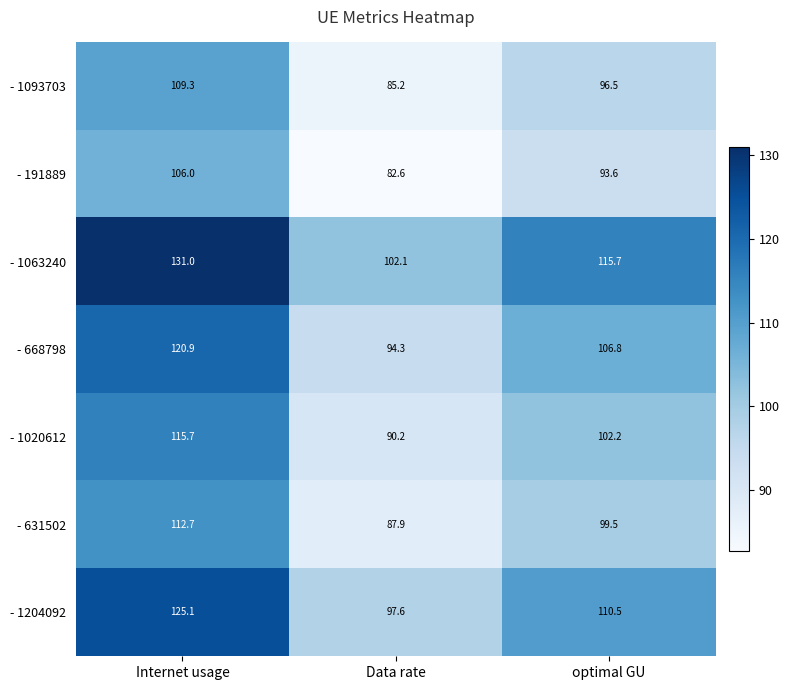

At Internet usage, list the series in order from smallest to largest.

- 191889, - 1093703, - 631502, - 1020612, - 668798, - 1204092, - 1063240